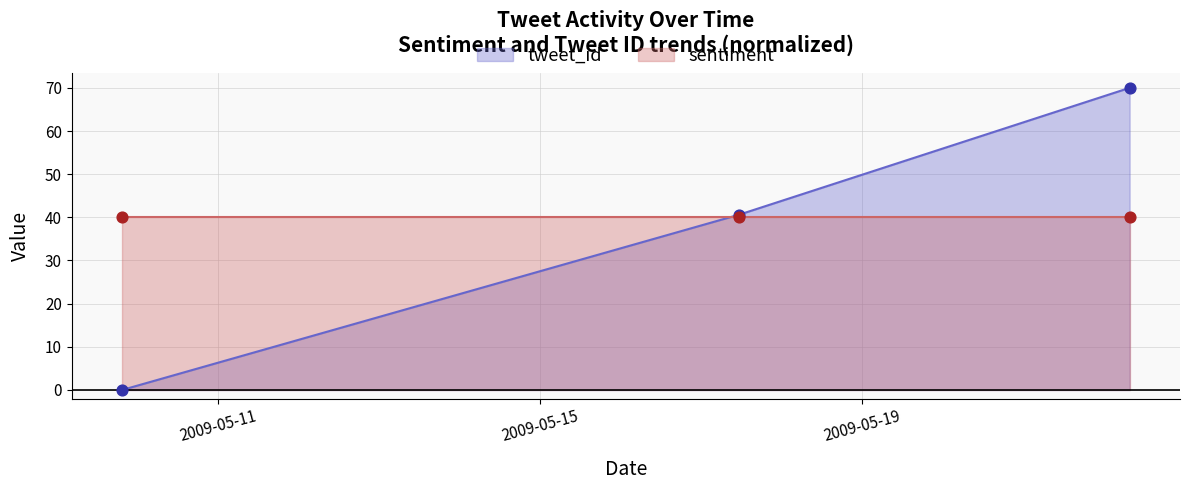

Which has a higher value, 2009-05-17 11:26:48 or 2009-05-09 19:25:47?

2009-05-17 11:26:48